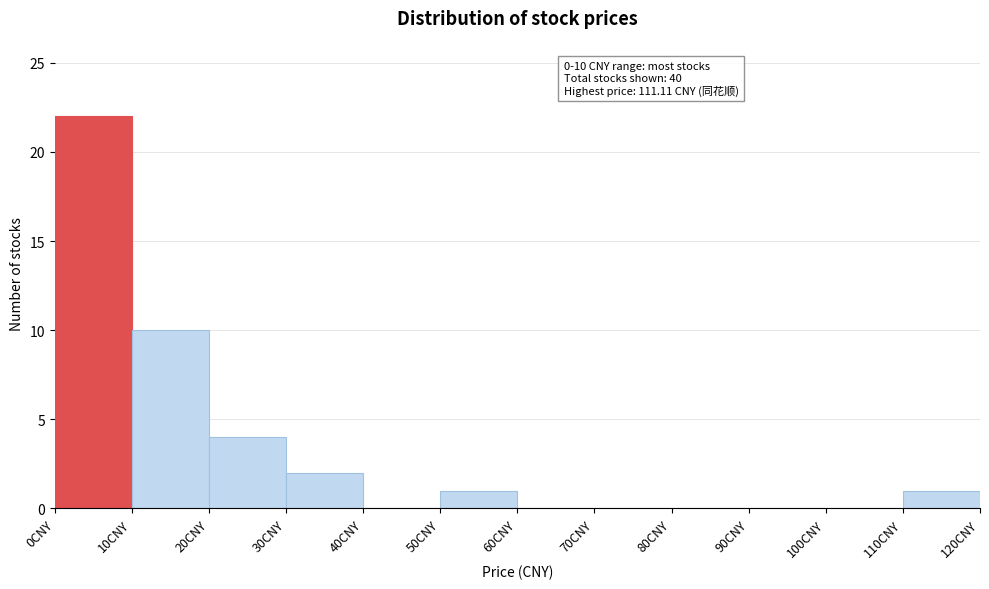

Which range on the x-axis has the tallest bar?

0 to 10